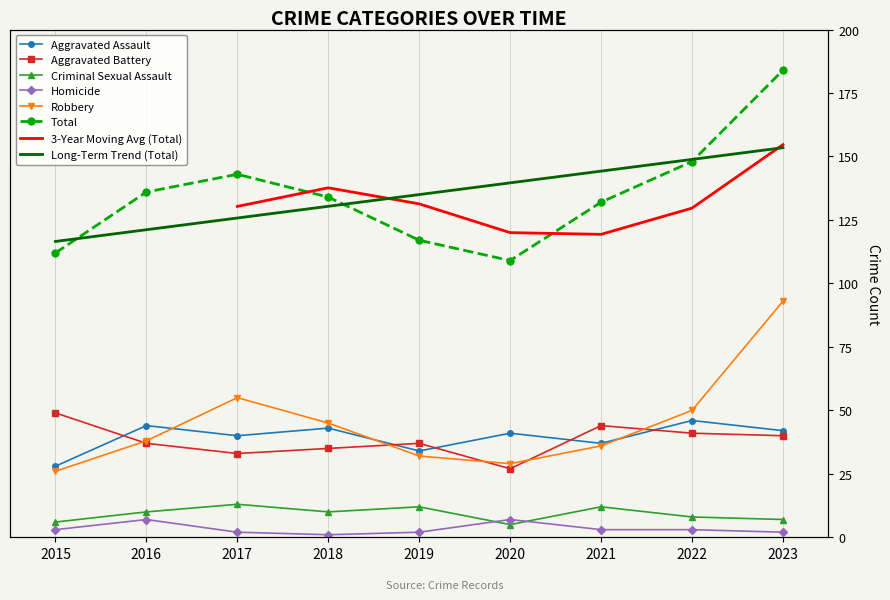

What is the maximum value shown in the chart?

184